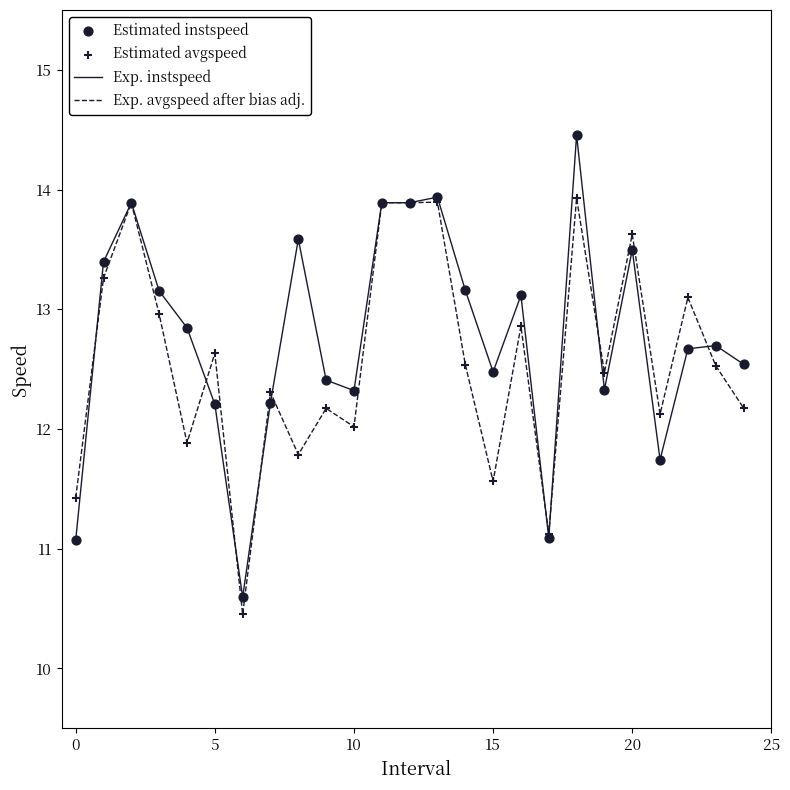

What is the minimum value shown in the chart?

10.5